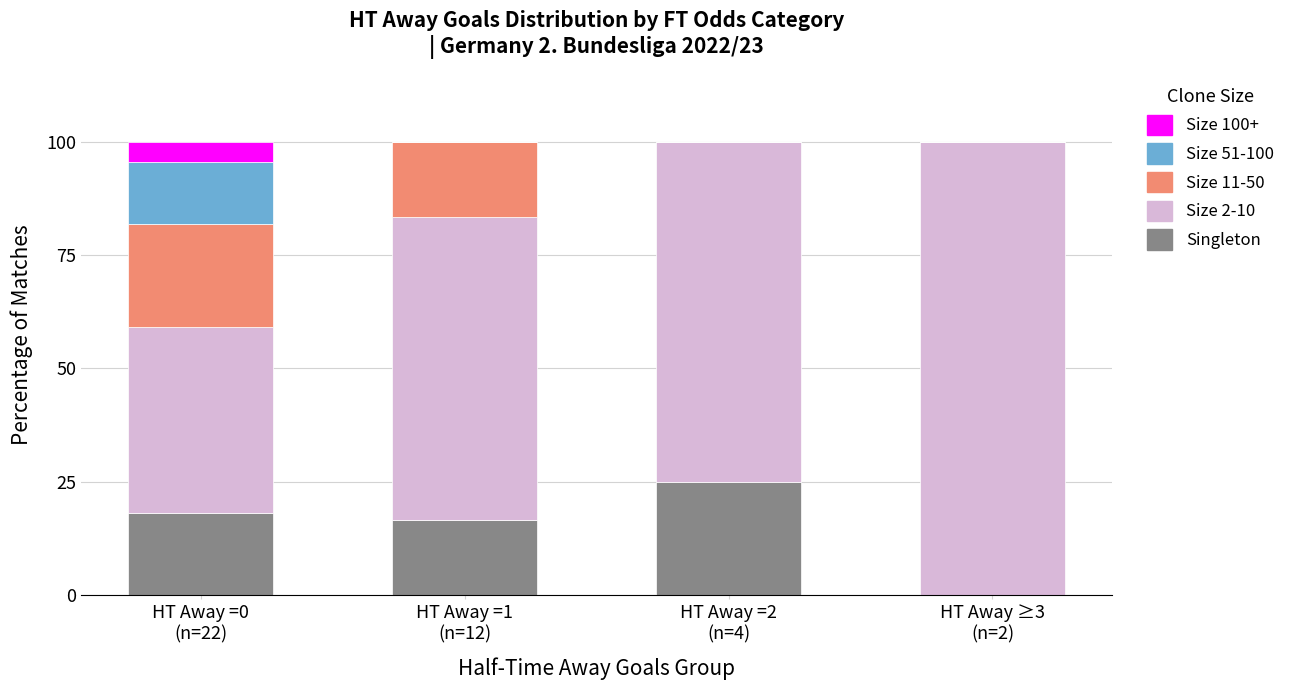

What is the maximum value for Singleton?

25.0